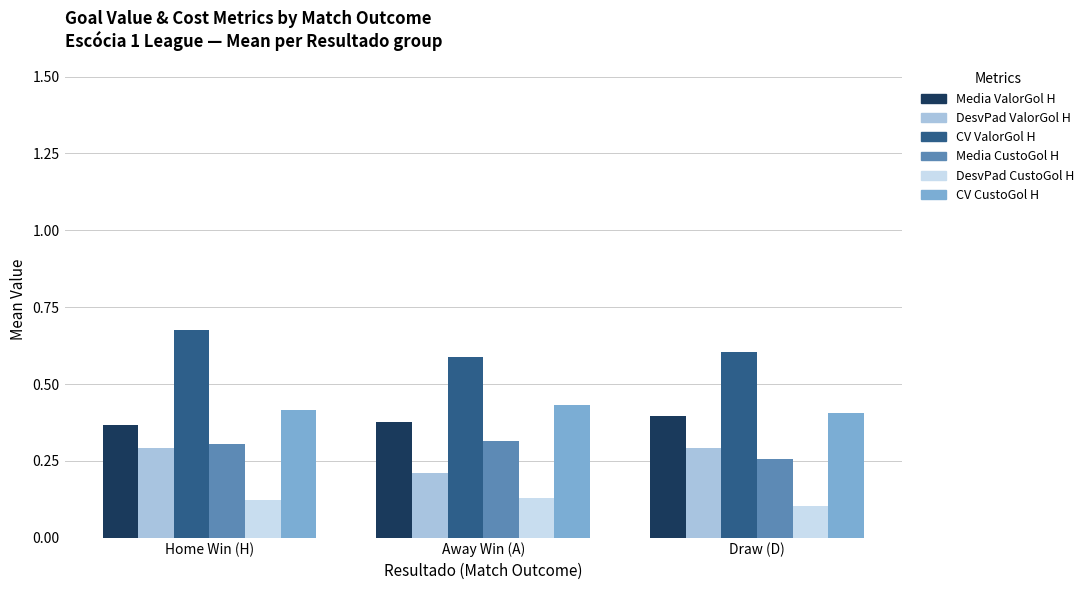

What position from the right is Draw (D)?

1